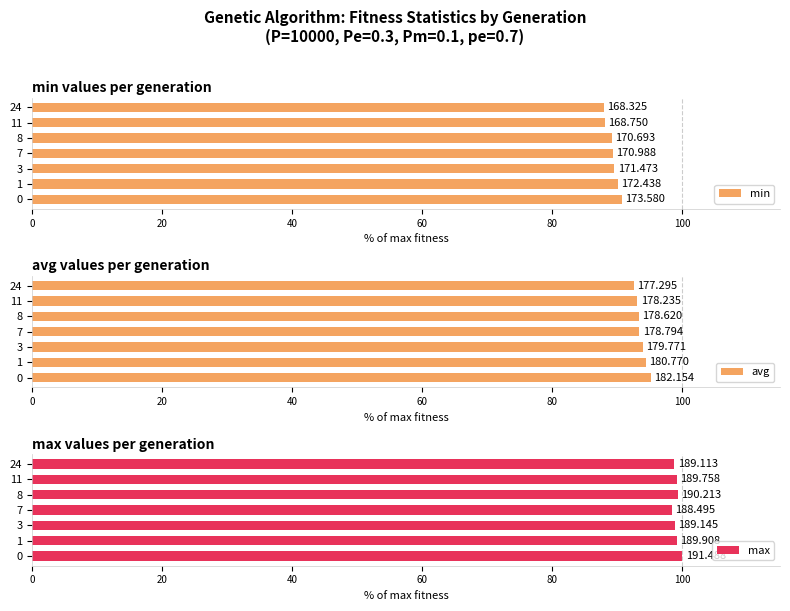

Reading left to right, transcribe all the data shown in this chart.

min: 90.6	90.1	89.5	89.3	89.1	88.1	87.9
avg: 95.1	94.4	93.9	93.4	93.3	93.1	92.6
max: 100.0	99.2	98.8	98.4	99.3	99.1	98.8